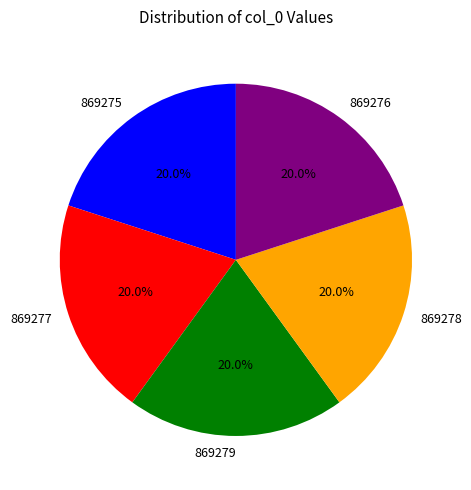

What is the ratio of the value at 869276 to the value at 869275?

1.0